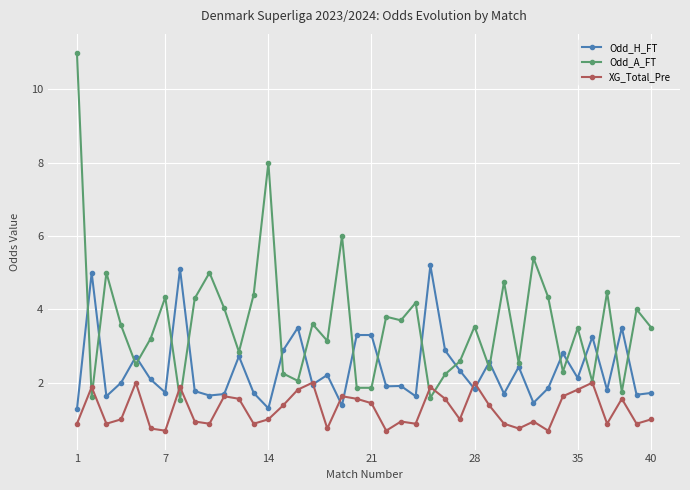

Which series has the widest spread of values?

Odd_A_FT